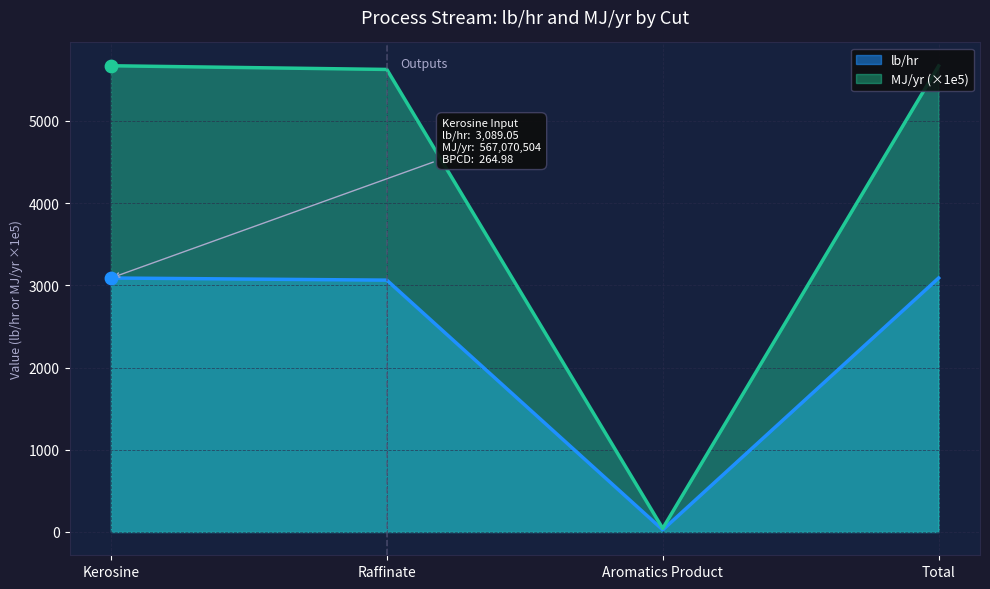

Is the value of lb/hr at Aromatics Product greater than the value of MJ/yr at Raffinate?

No